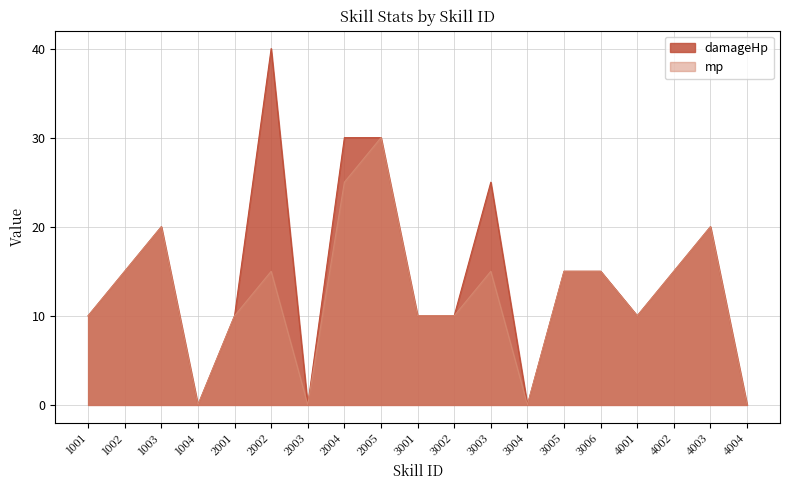

Count the number of data series in this chart.

2